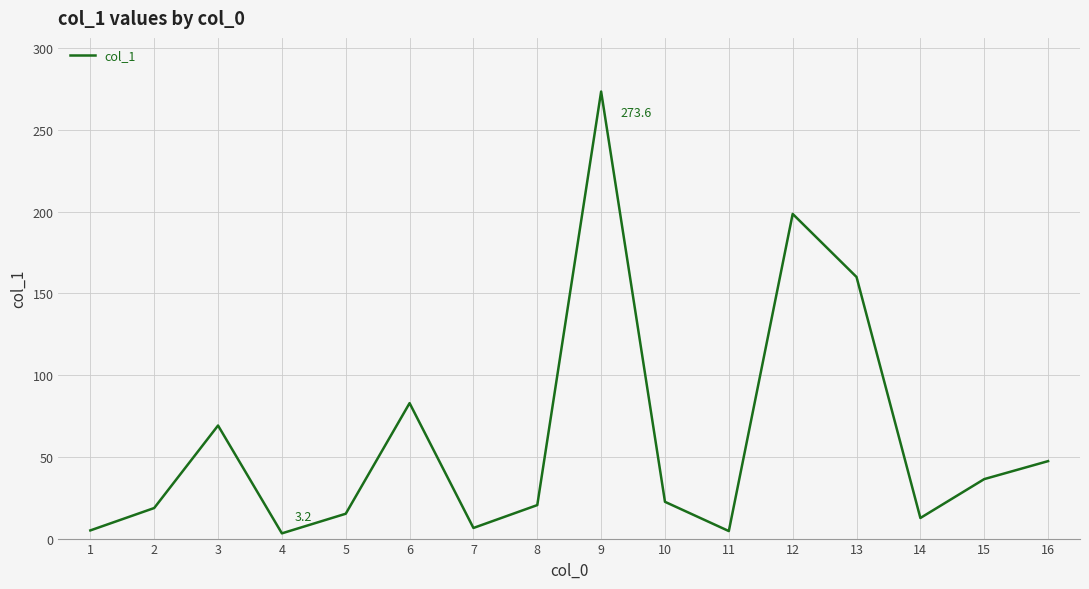

What is the ratio of the value at 1 to the value at 3?

0.1